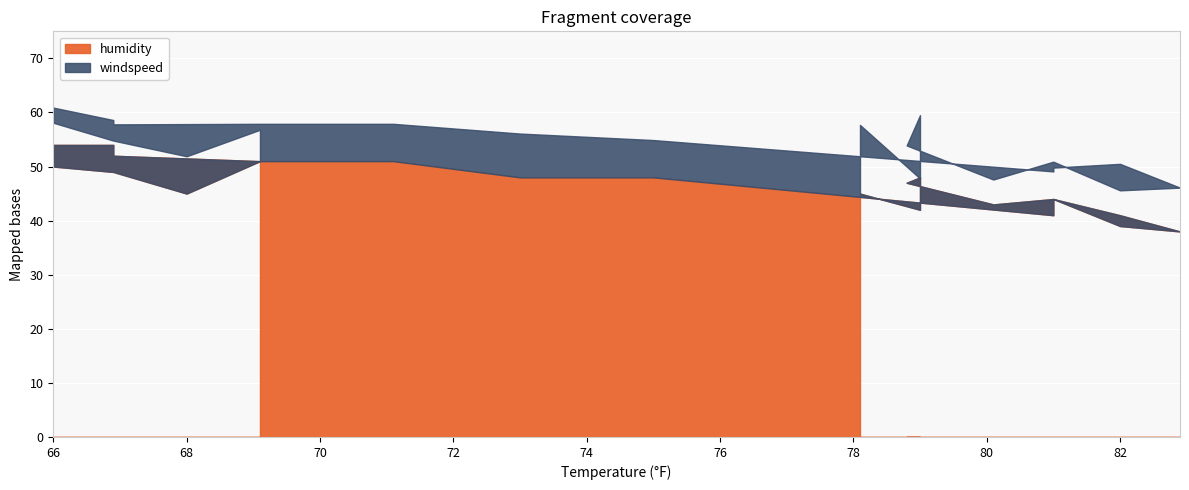

Which series has the widest spread of values?

humidity